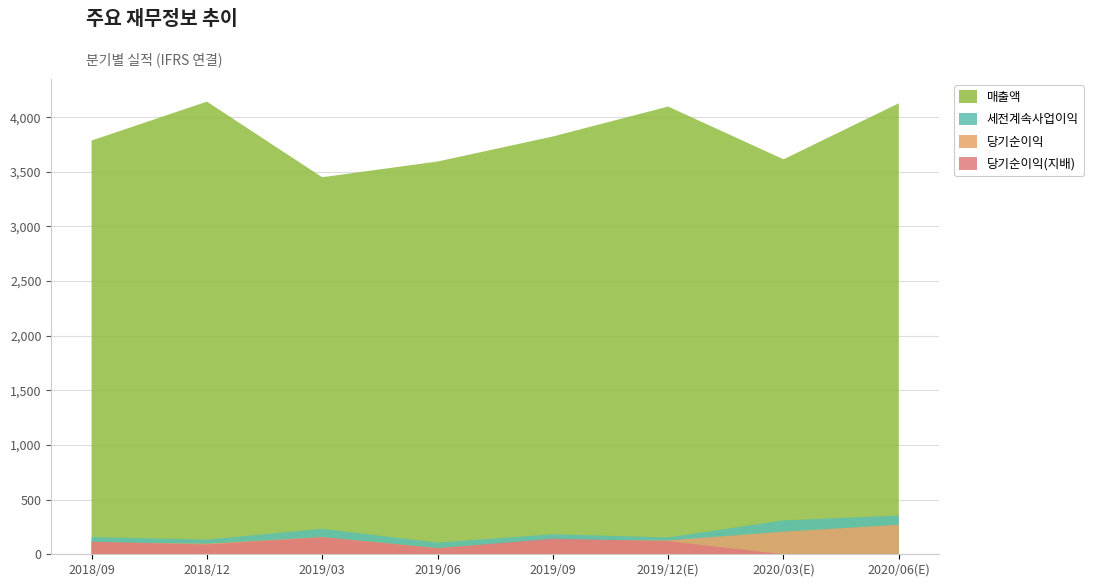

Reading right to left, transcribe all the data shown in this chart.

매출액: 2020/06(E)=4127	2020/03(E)=3614	2019/12(E)=4097	2019/09=3823	2019/06=3594	2019/03=3450	2018/12=4142	2018/09=3786
세전계속사업이익: 2020/06(E)=355	2020/03(E)=310	2019/12(E)=154	2019/09=183	2019/06=107	2019/03=233	2018/12=134	2018/09=157
당기순이익: 2020/06(E)=270	2020/03(E)=207	2019/12(E)=127	2019/09=126	2019/06=57	2019/03=157	2018/12=97	2018/09=109
당기순이익(지배): 2020/06(E)=0	2020/03(E)=0	2019/12(E)=120	2019/09=143	2019/06=55	2019/03=156	2018/12=89	2018/09=115